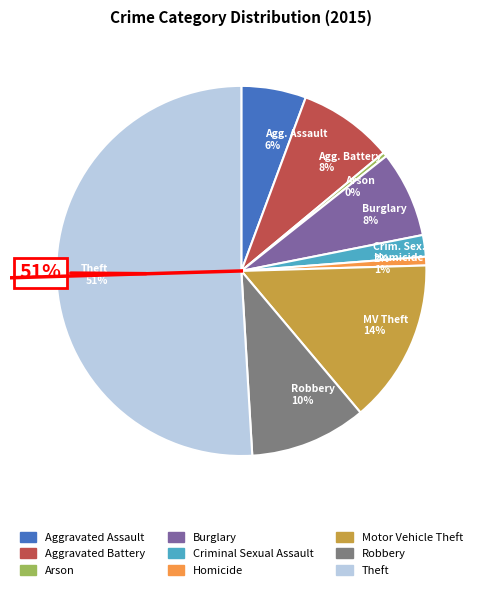

What is the total percentage of Arson and Homicide?

1.1%